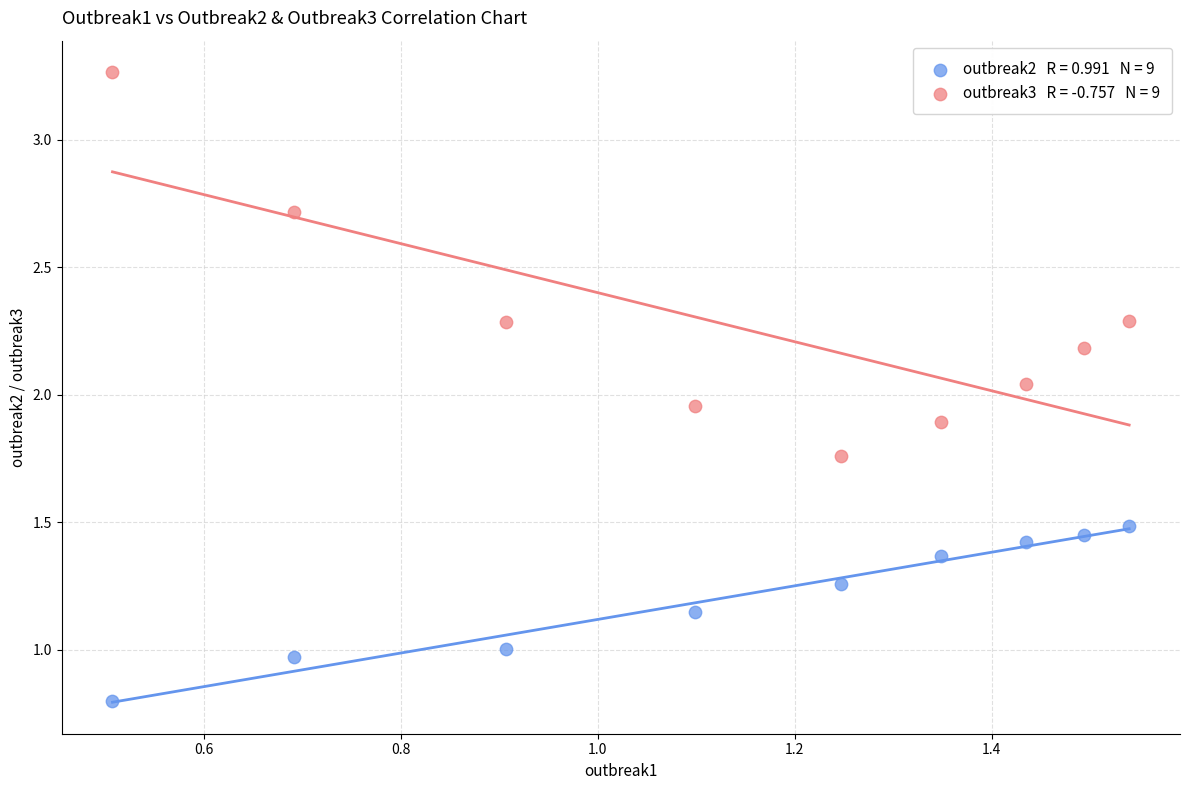

Across all data points, what is the range of Y values (max minus min)?

2.5